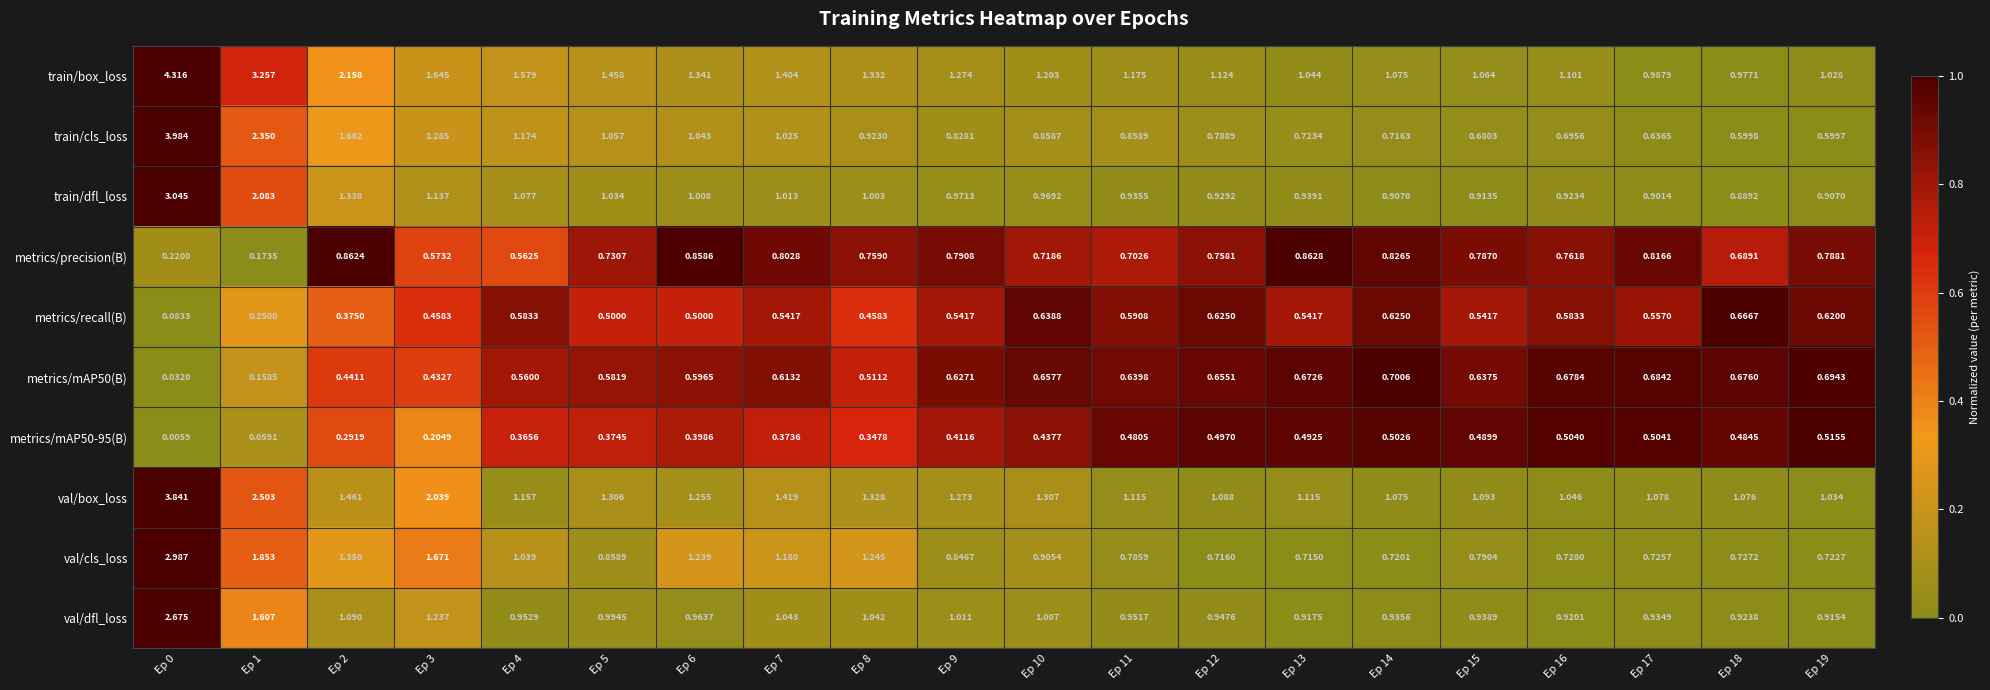

Between Ep 11 and Ep 14, which series saw the biggest shift?

train/cls_loss